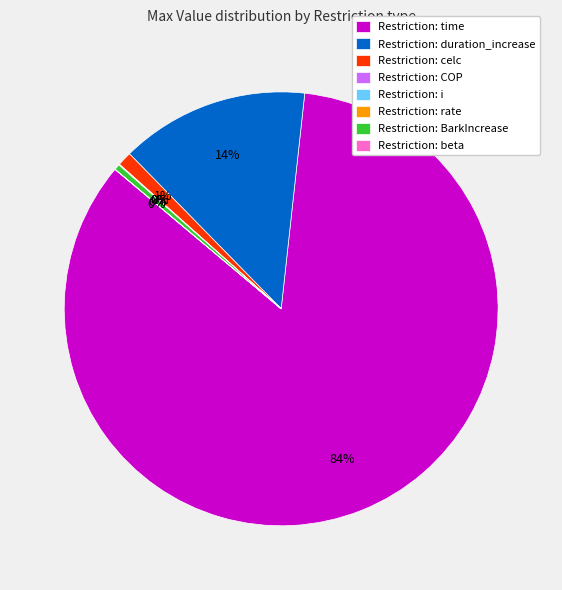

Between Restriction: BarkIncrease and Restriction: duration_increase, which is larger?

Restriction: duration_increase